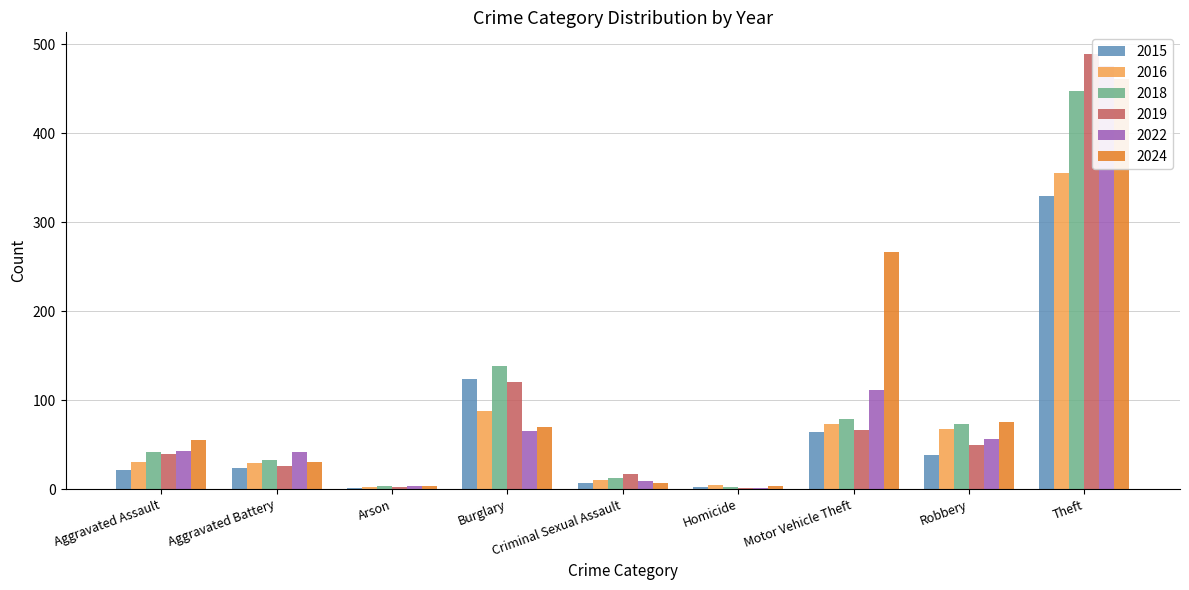

Is it true that 2018 equals 4 at Arson?

True